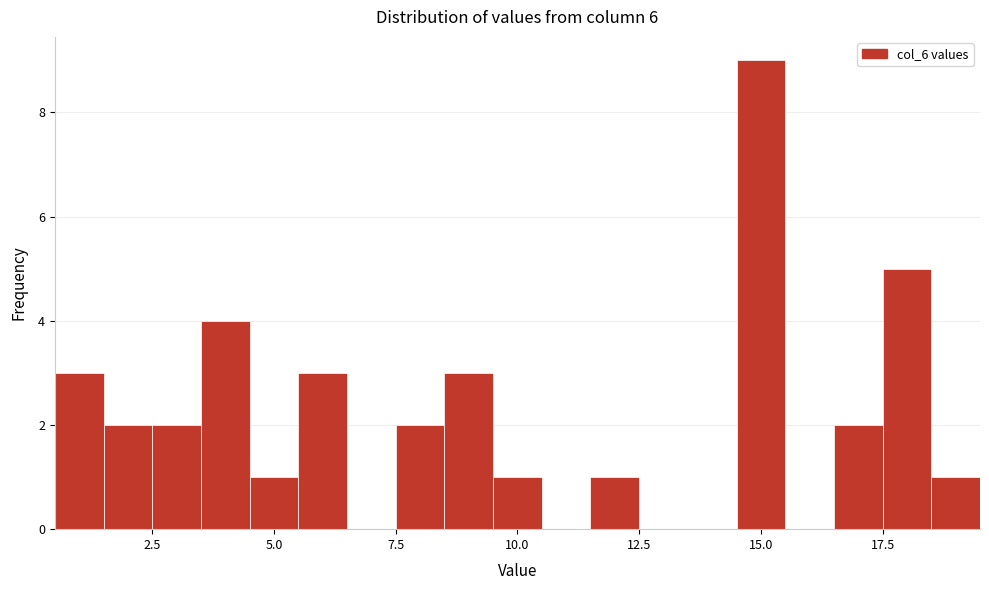

Read against the x-axis, roughly where is the centre of the tallest bar?

15.0